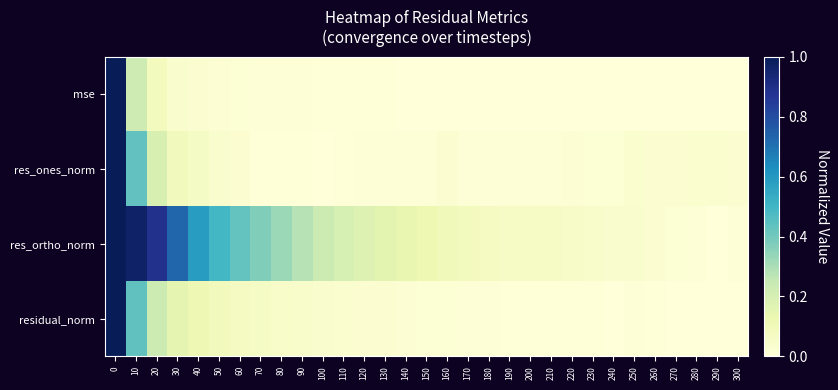

Reading left to right, extract all data points from this chart.

mse: 0=1.0	10=0.2	20=0.1	30=0.0	40=0.0	50=0.0	60=0.0	70=0.0	80=0.0	90=0.0	100=0.0	110=0.0	120=0.0	130=0.0	140=0.0	150=0.0	160=0.0	170=0.0	180=0.0	190=0.0	200=0.0	210=0.0	220=0.0	230=0.0	240=0.0	250=0.0	260=0.0	270=0.0	280=0.0	290=0.0	300=0.0
res_ones_norm: 0=1.0	10=0.4	20=0.2	30=0.1	40=0.1	50=0.0	60=0.0	70=0.0	80=0.0	90=0.0	100=0.0	110=0.0	120=0.0	130=0.0	140=0.0	150=0.0	160=0.0	170=0.0	180=0.0	190=0.0	200=0.0	210=0.0	220=0.0	230=0.0	240=0.0	250=0.0	260=0.0	270=0.0	280=0.0	290=0.0	300=0.0
res_ortho_norm: 0=1.0	10=1.0	20=0.9	30=0.7	40=0.6	50=0.5	60=0.4	70=0.4	80=0.3	90=0.3	100=0.2	110=0.2	120=0.2	130=0.2	140=0.1	150=0.1	160=0.1	170=0.1	180=0.1	190=0.1	200=0.1	210=0.1	220=0.1	230=0.0	240=0.0	250=0.0	260=0.0	270=0.0	280=0.0	290=0.0	300=0.0
residual_norm: 0=1.0	10=0.4	20=0.2	30=0.2	40=0.1	50=0.1	60=0.1	70=0.1	80=0.1	90=0.0	100=0.0	110=0.0	120=0.0	130=0.0	140=0.0	150=0.0	160=0.0	170=0.0	180=0.0	190=0.0	200=0.0	210=0.0	220=0.0	230=0.0	240=0.0	250=0.0	260=0.0	270=0.0	280=0.0	290=0.0	300=0.0